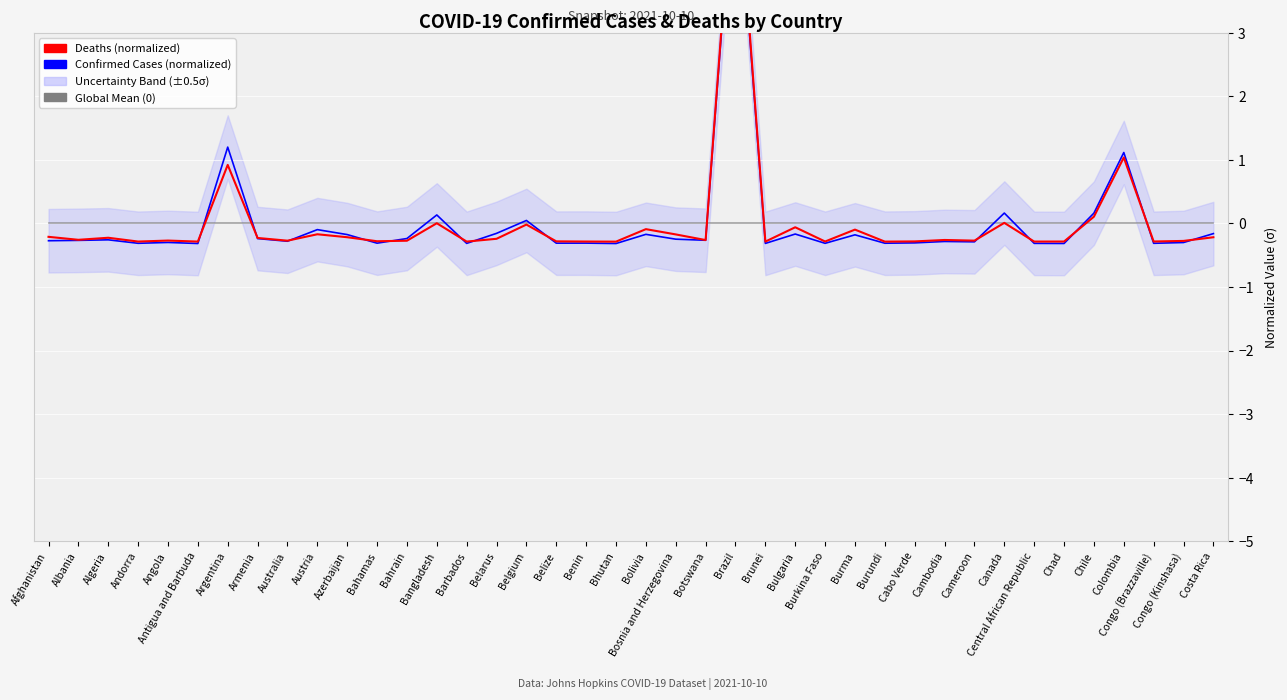

At how many categories does at least one series exceed 0?

7